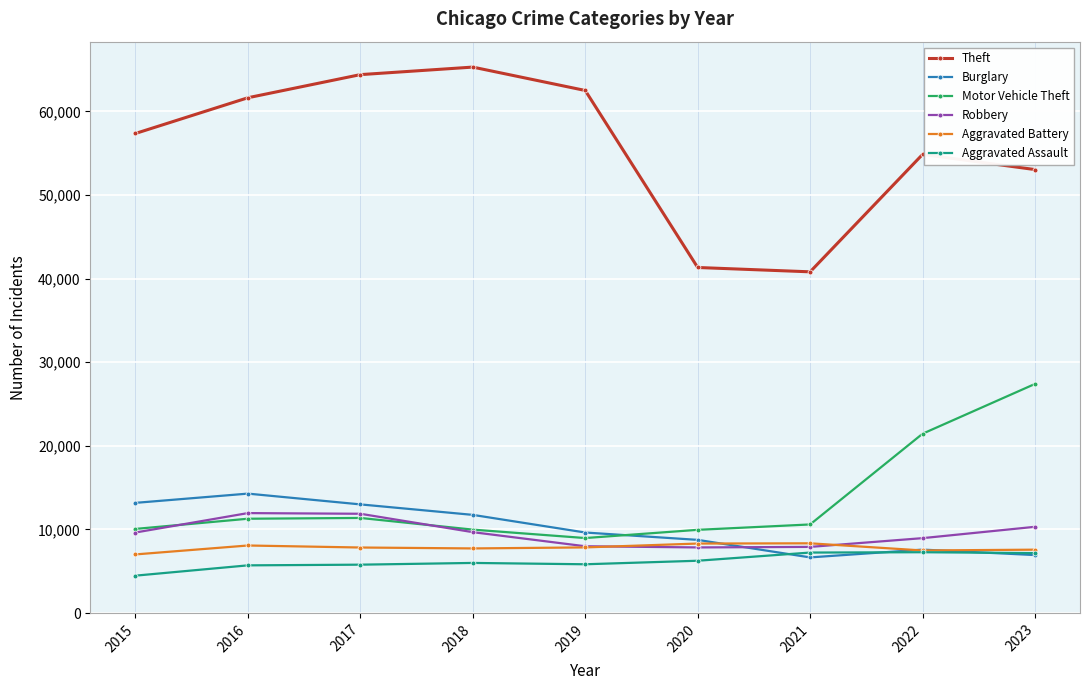

Between 2019 and 2023, which series saw the biggest shift?

Motor Vehicle Theft